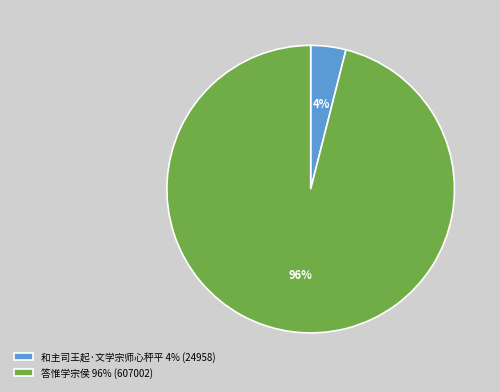

Is the sum of 和主司王起·文学宗师心秤平 and 答惟学宗侯 greater than half?

Yes